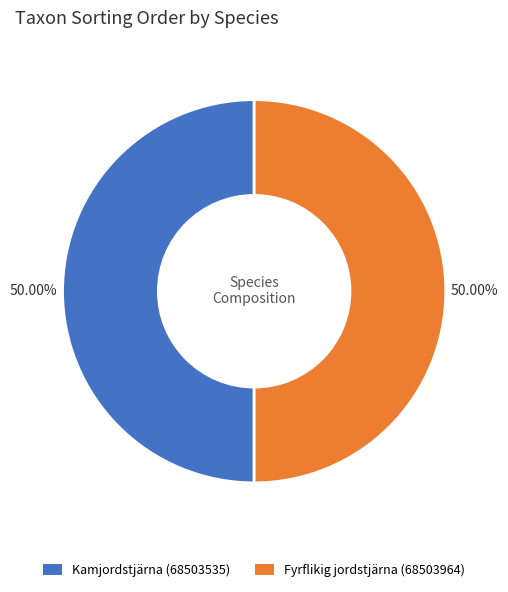

To the nearest percent, what is the combined percentage of Fyrflikig jordstjärna (68503964) and Kamjordstjärna (68503535)?

100%